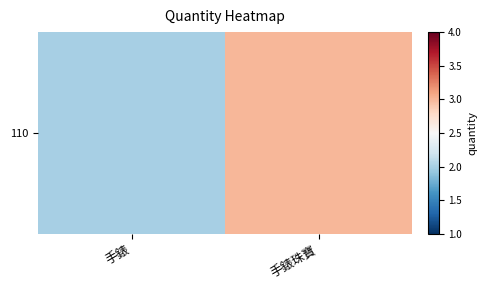

The chart shows a value of 1 at 手錶. True or false?

False